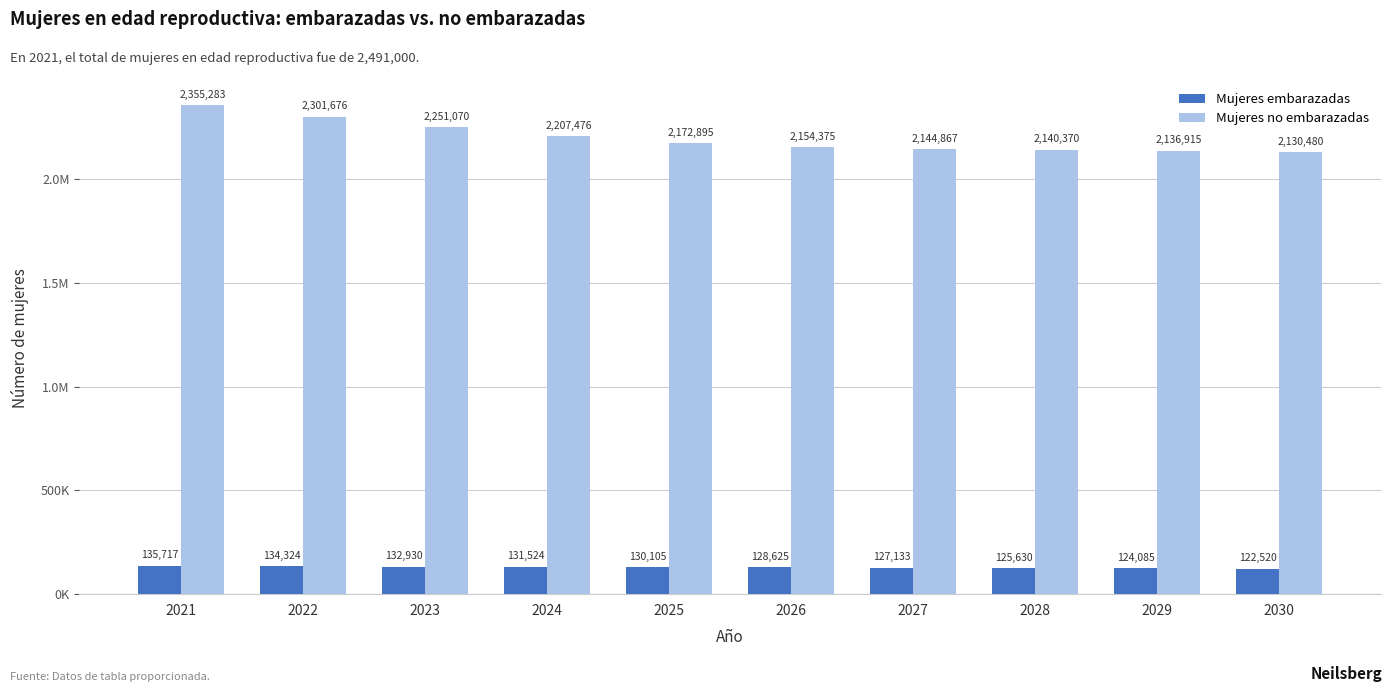

Where does the Mujeres embarazadas series first go above 130105?

2021